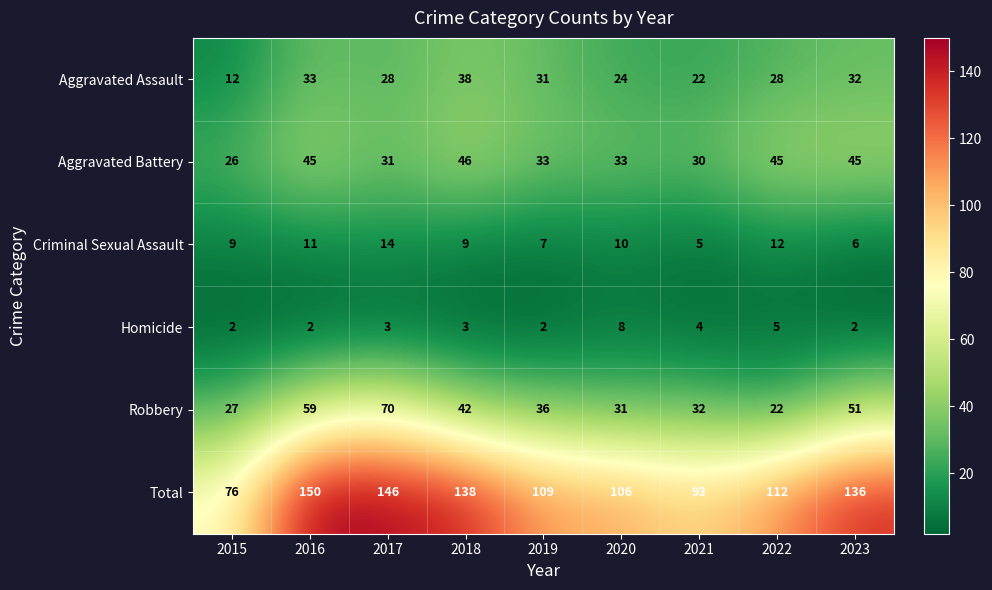

At 2015, list the series in order from smallest to largest.

Homicide, Criminal Sexual Assault, Aggravated Assault, Aggravated Battery, Robbery, Total